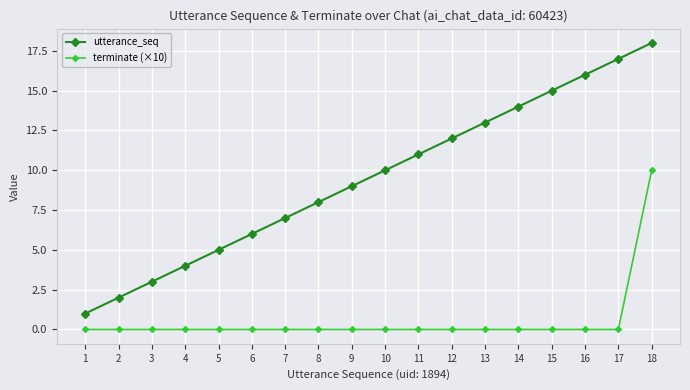

What is the sum of the utterance_seq values at 6 and 9?

15